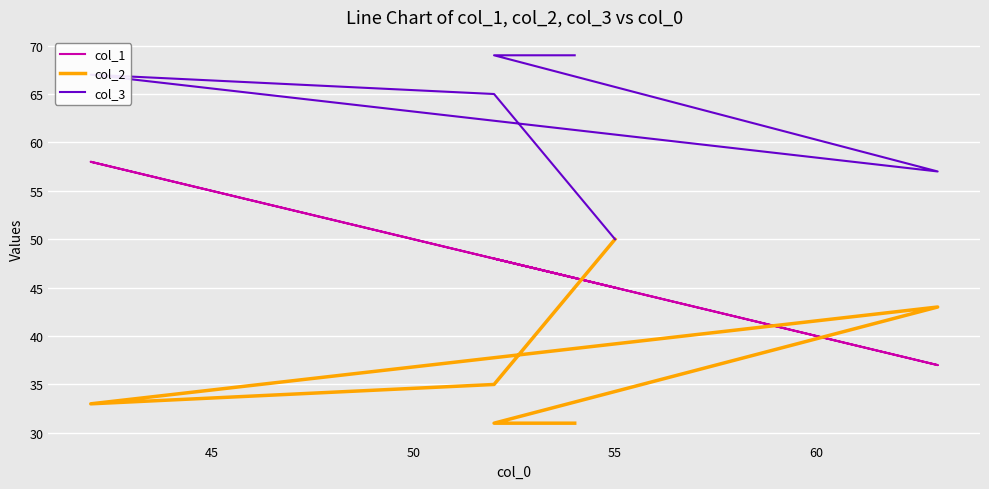

Reading left to right, list all the values displayed in this chart.

col_1: 45	48	58	37	48	46
col_2: 50	35	33	43	31	31
col_3: 50	65	67	57	69	69